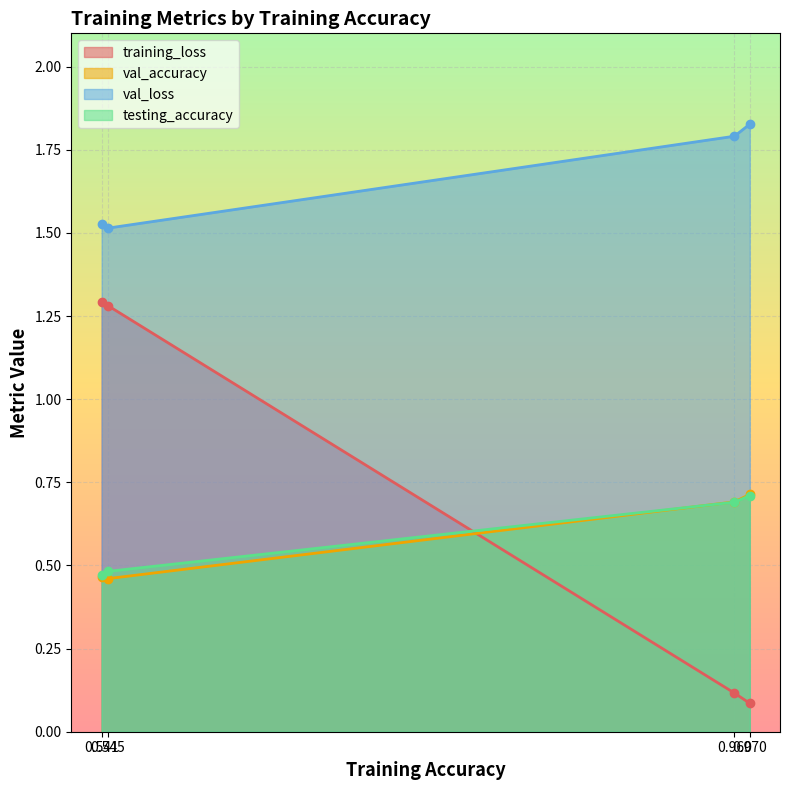

Which series changed the most between 0.541 and 0.960?

training_loss